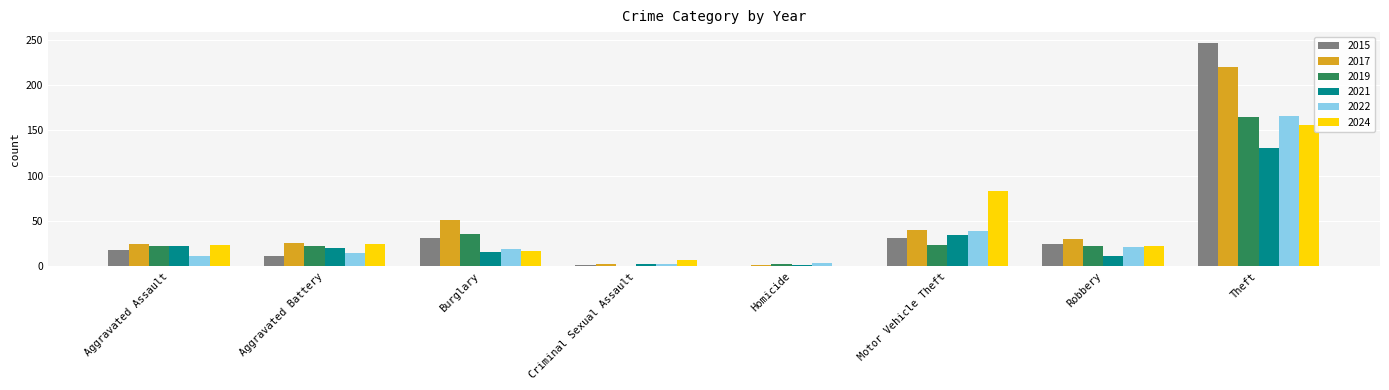

True or false: 2021 has a value of 35 at Motor Vehicle Theft.

True